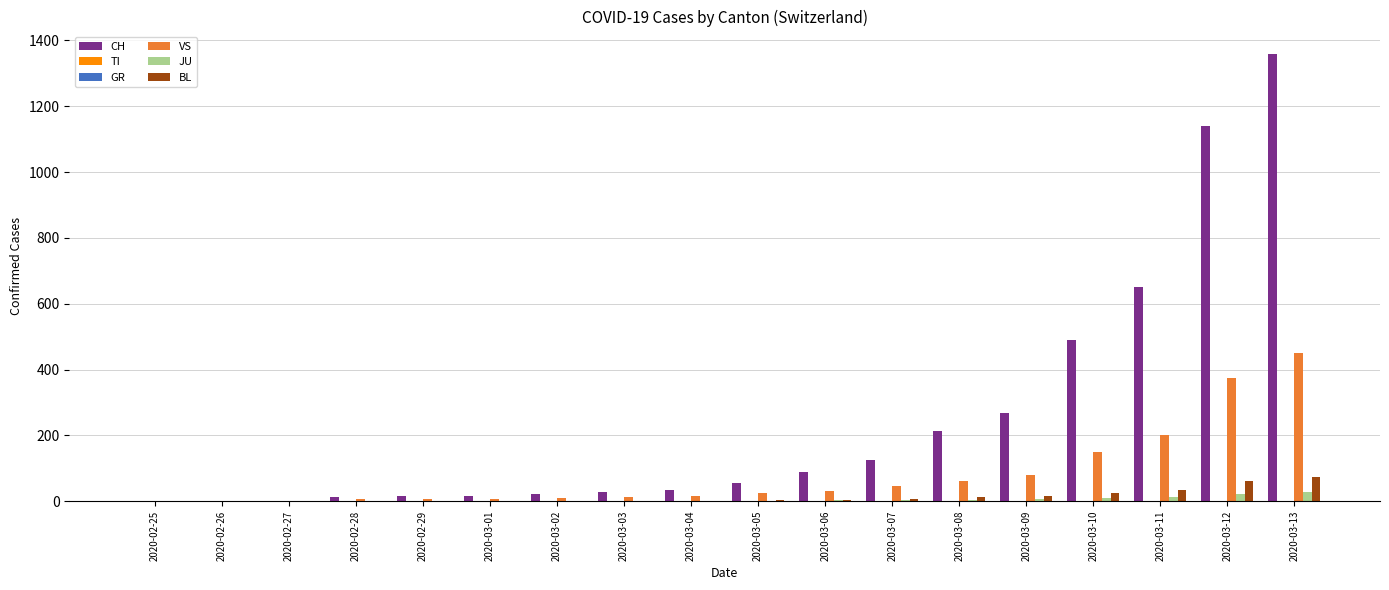

What is the label of the 14th bar from the right?

2020-02-29